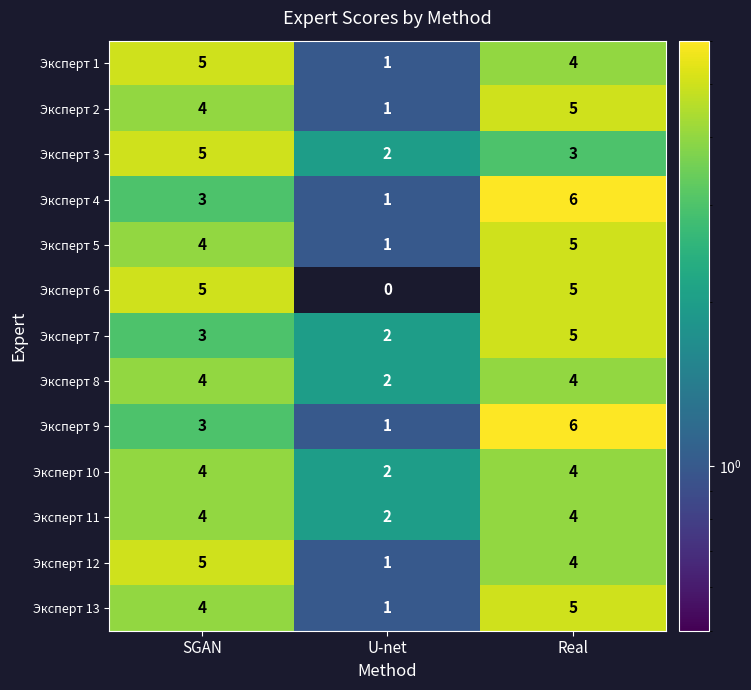

At which category is the sum across all series the highest?

Real